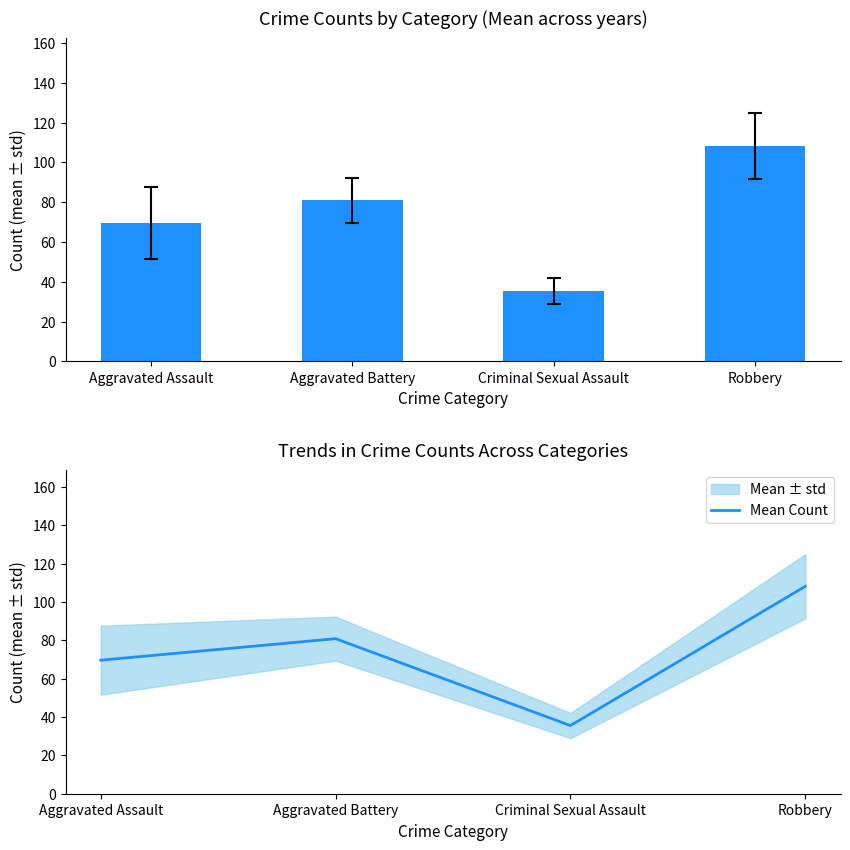

What is the label of the 4th bar from the right?

Aggravated Assault